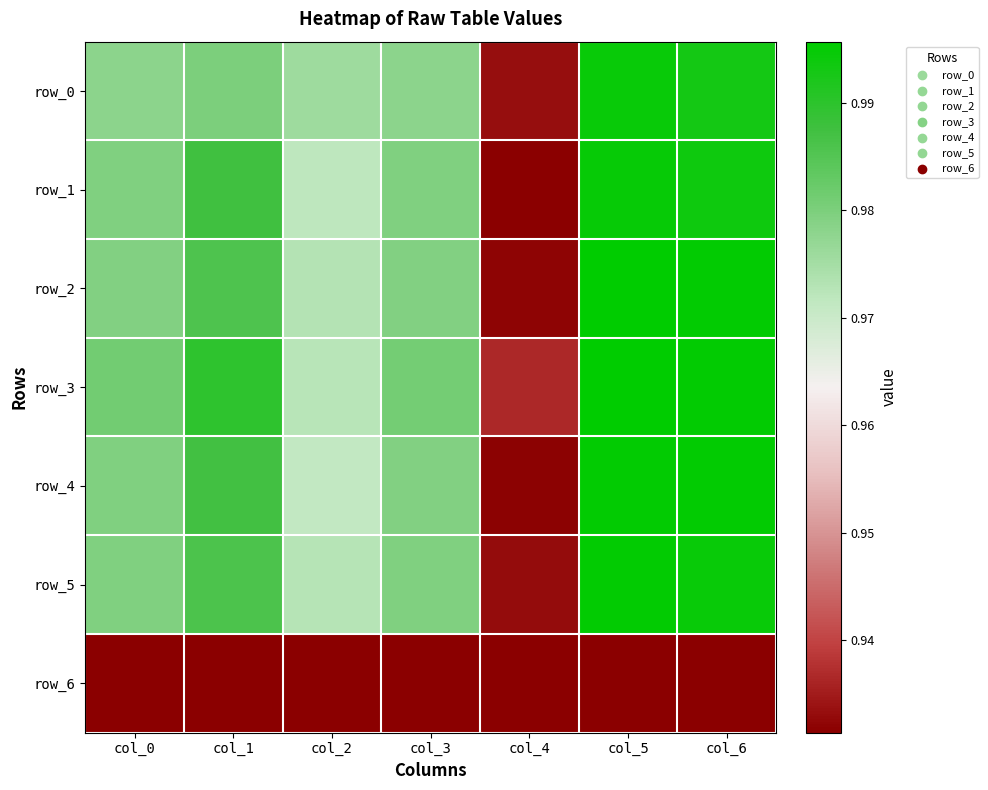

Count the number of data series in this chart.

7